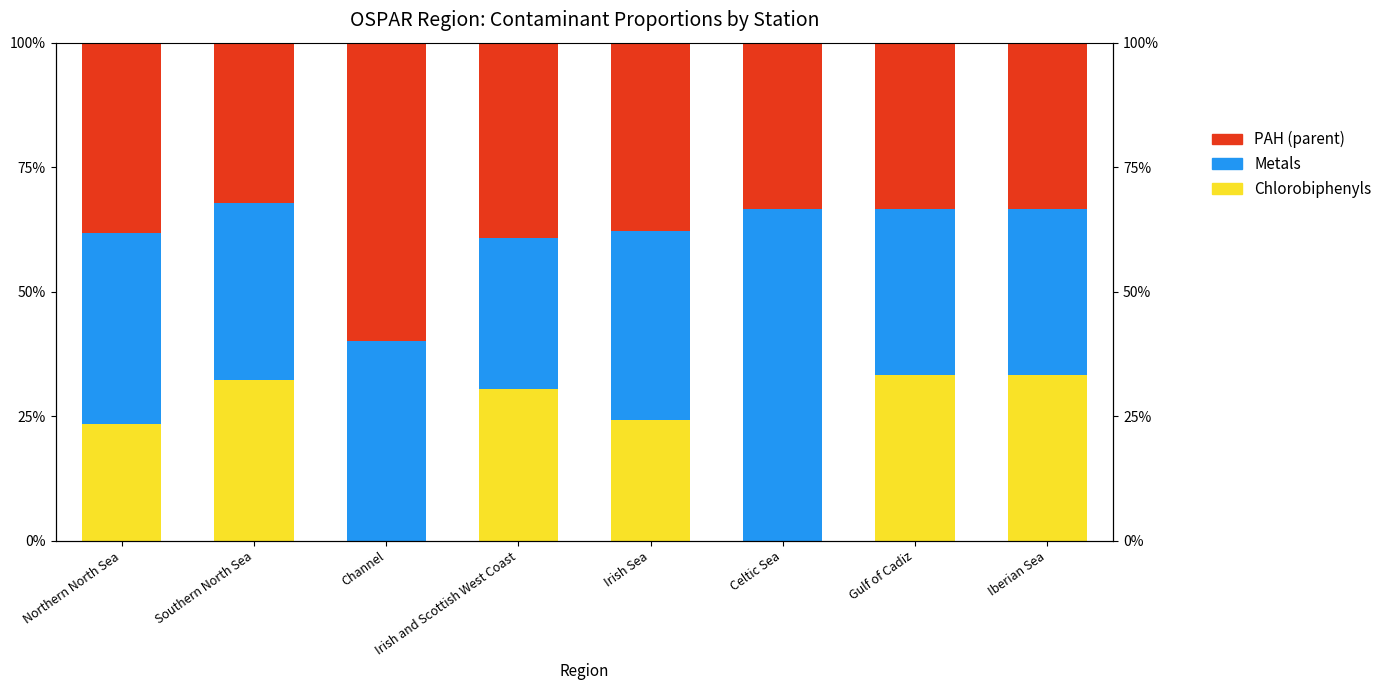

Rank the series by their maximum value, from lowest to highest.

Chlorobiphenyls, PAH (parent), Metals